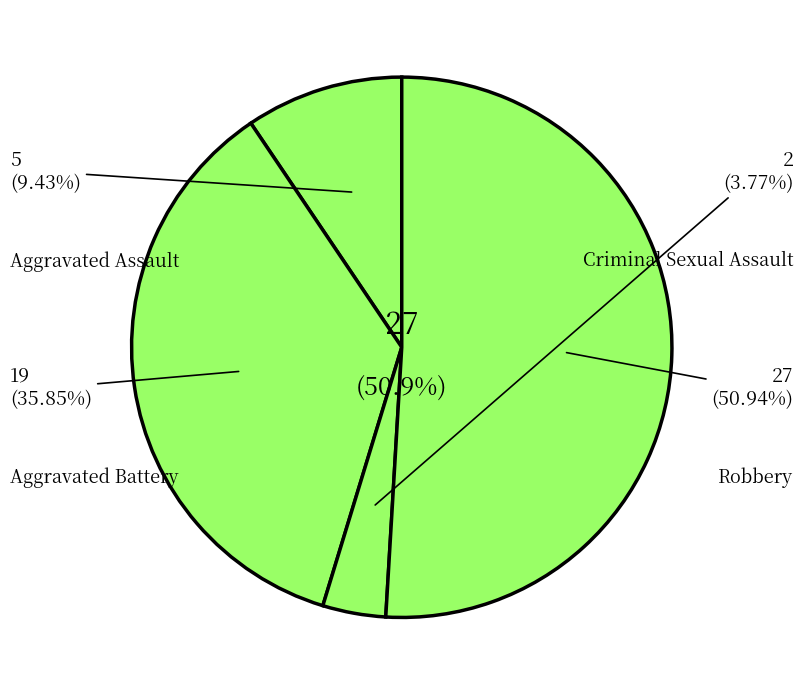

True or false: Aggravated Battery accounts for 36% of the total.

True